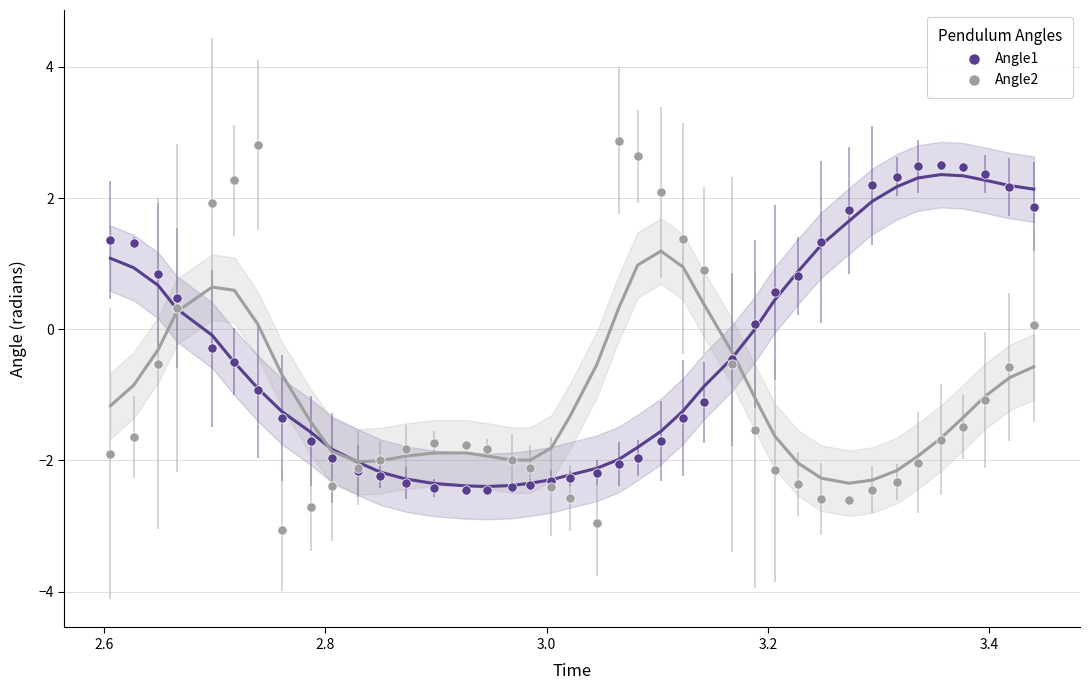

What are all the series names shown in the legend?

Angle1, Angle2